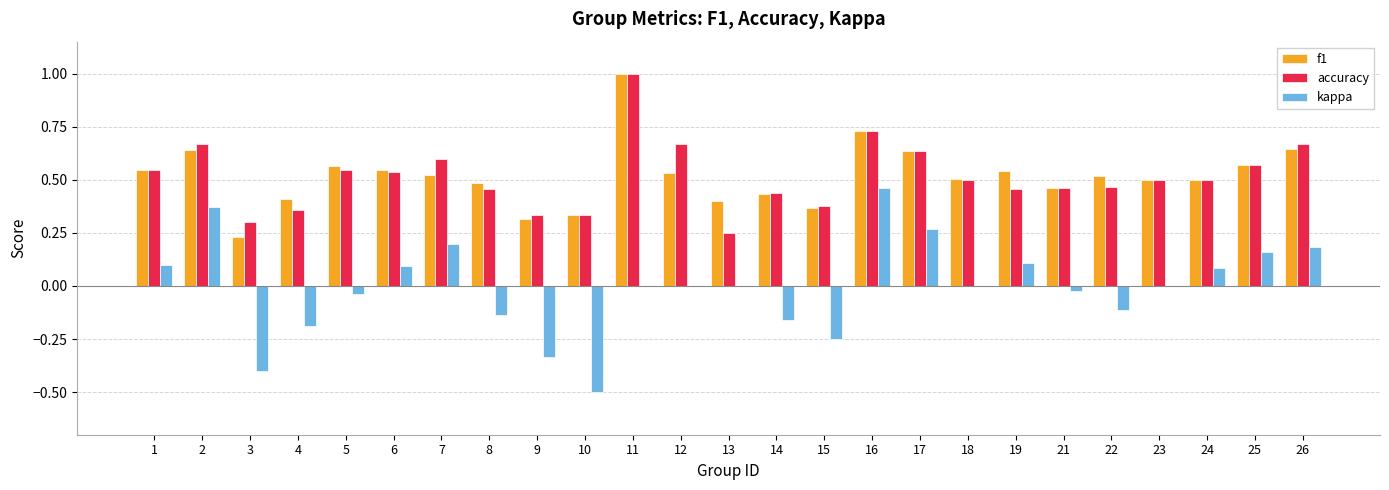

What are all the series names shown in the legend?

f1, accuracy, kappa